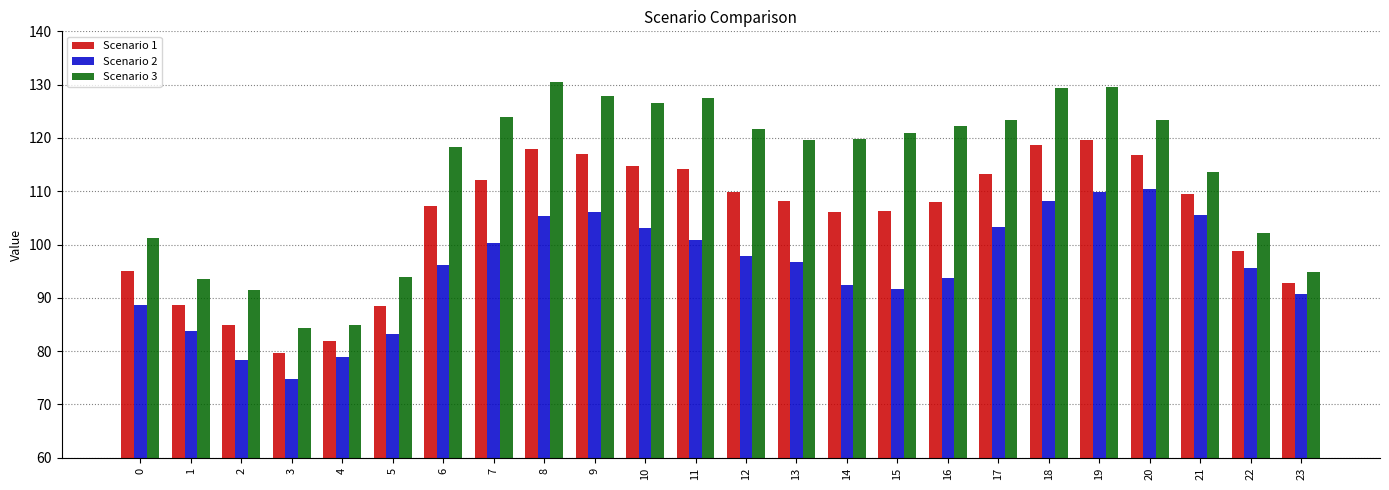

Is it true that Scenario 1 equals 38.0 at 20?

False